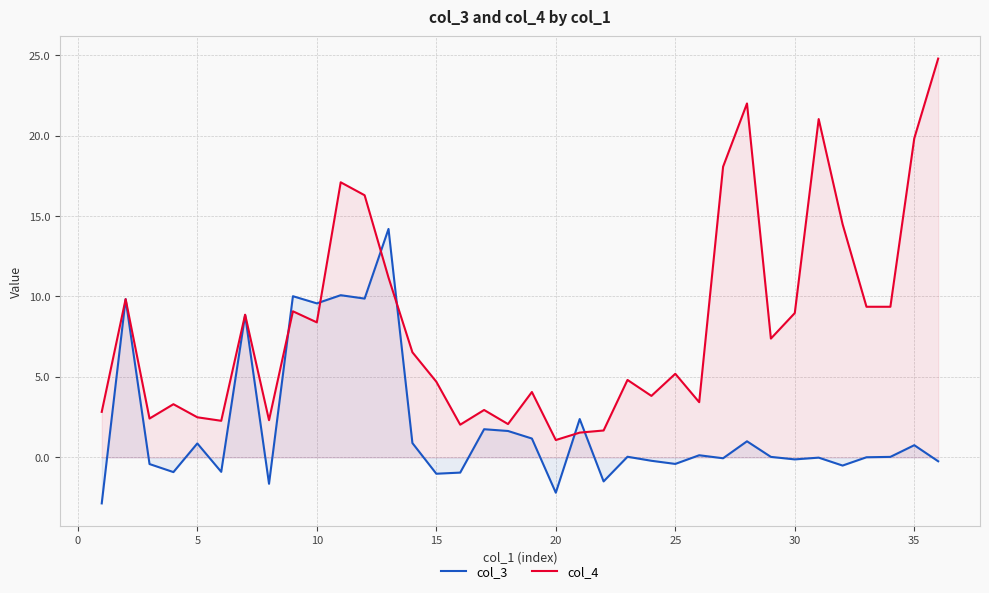

Which series has the largest total across all categories?

col_4